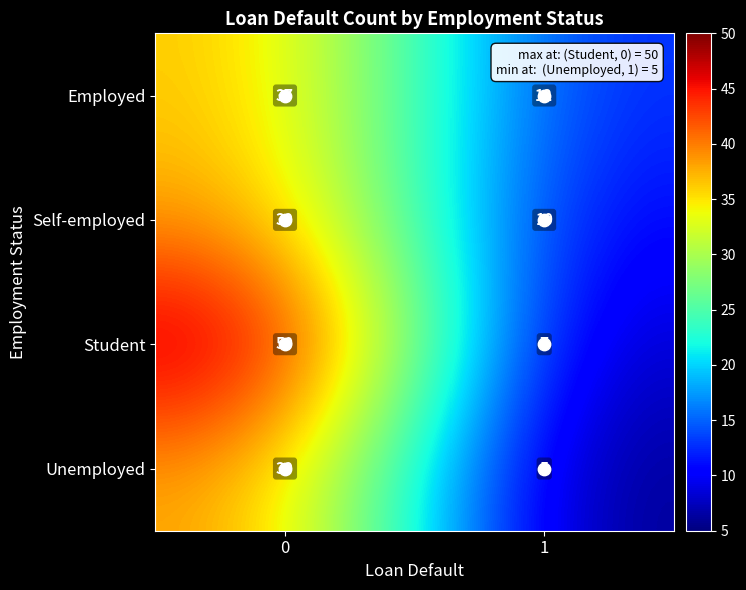

At how many categories does at least one series exceed 27?

1